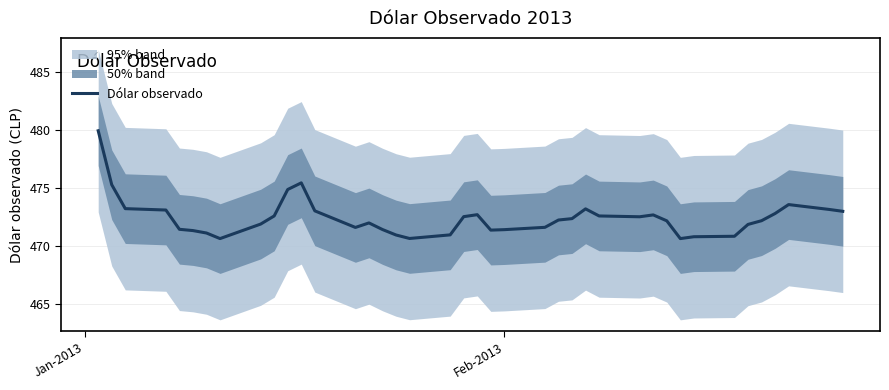

What is the maximum value for Dólar observado?

480.0